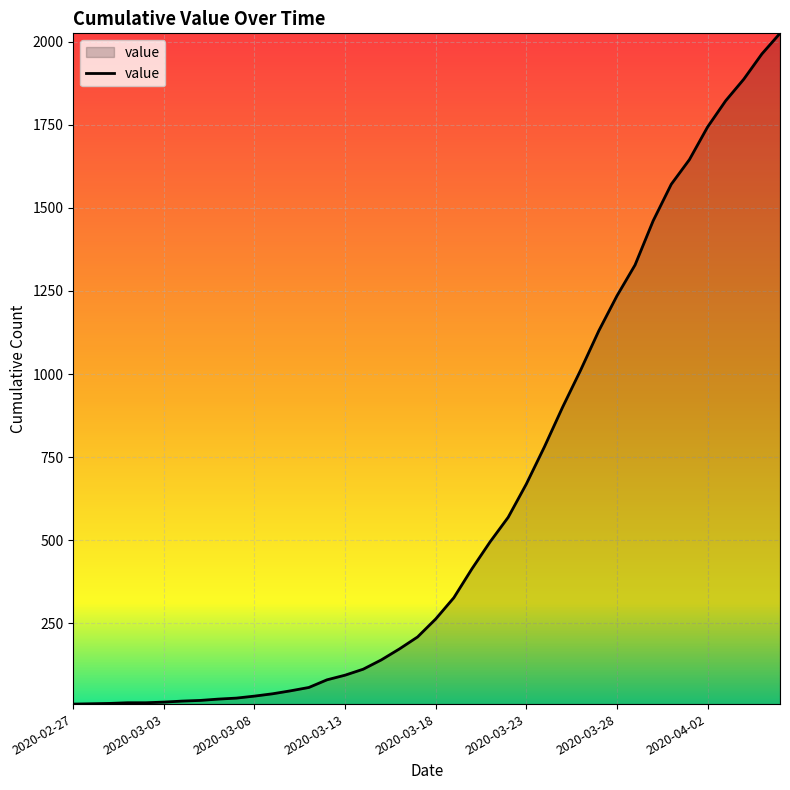

What is the difference between the maximum and minimum values?

2018